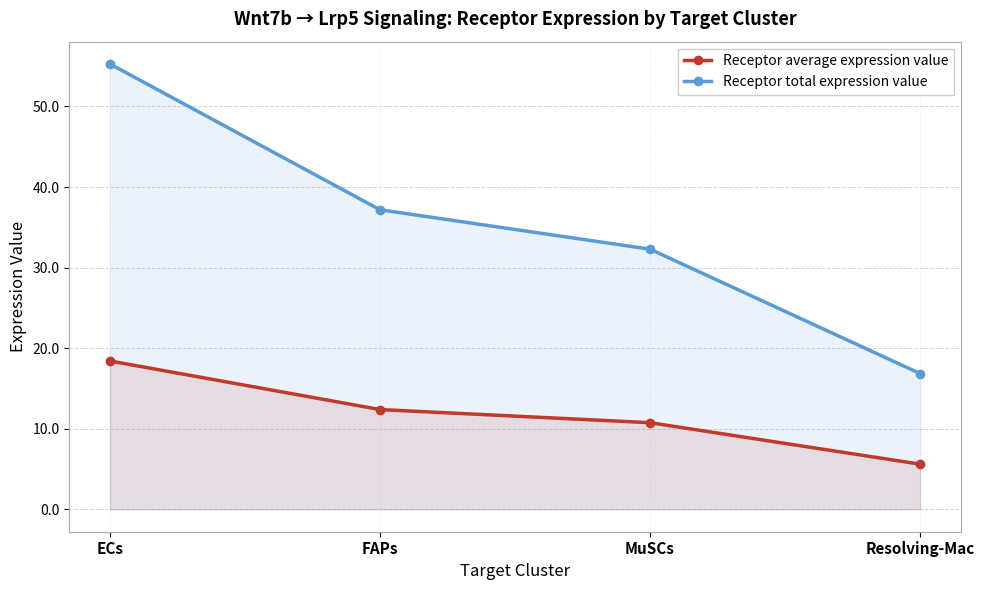

Which category has the highest value in the Receptor total expression value series?

ECs